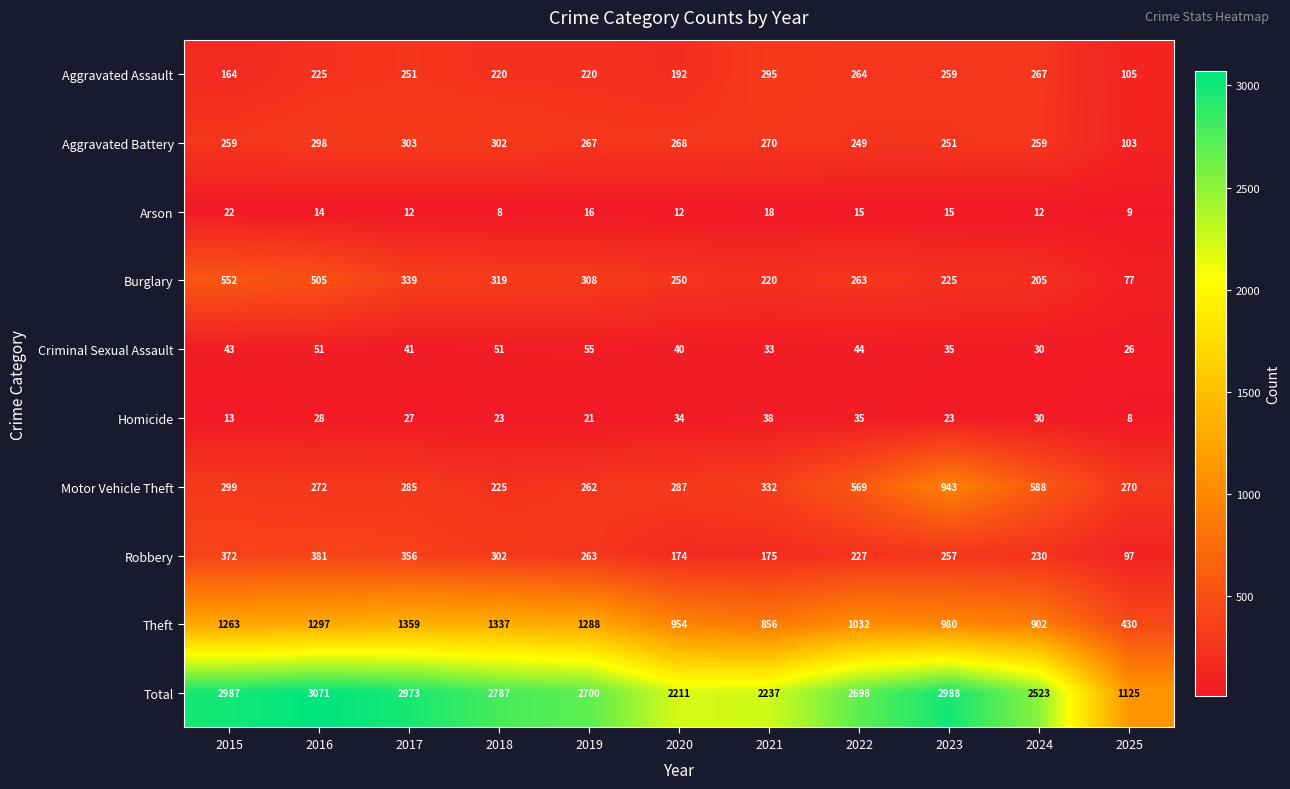

Which category has the lowest value in the Aggravated Battery series?

2025